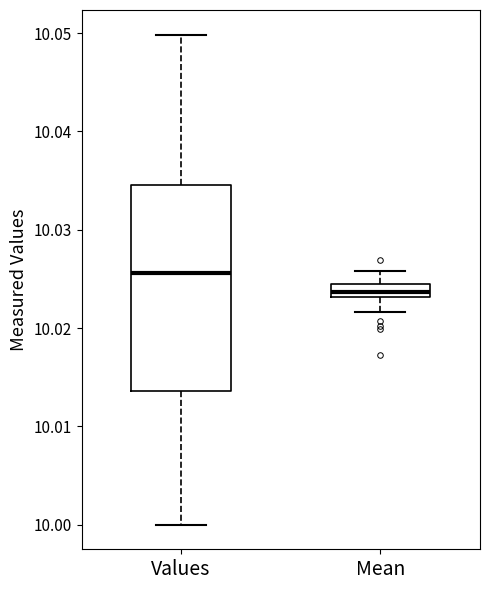

Which box's median line is the lowest?

Mean